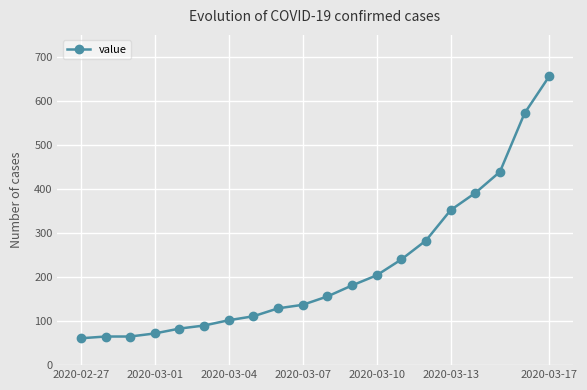

How many distinct data groups are displayed?

1